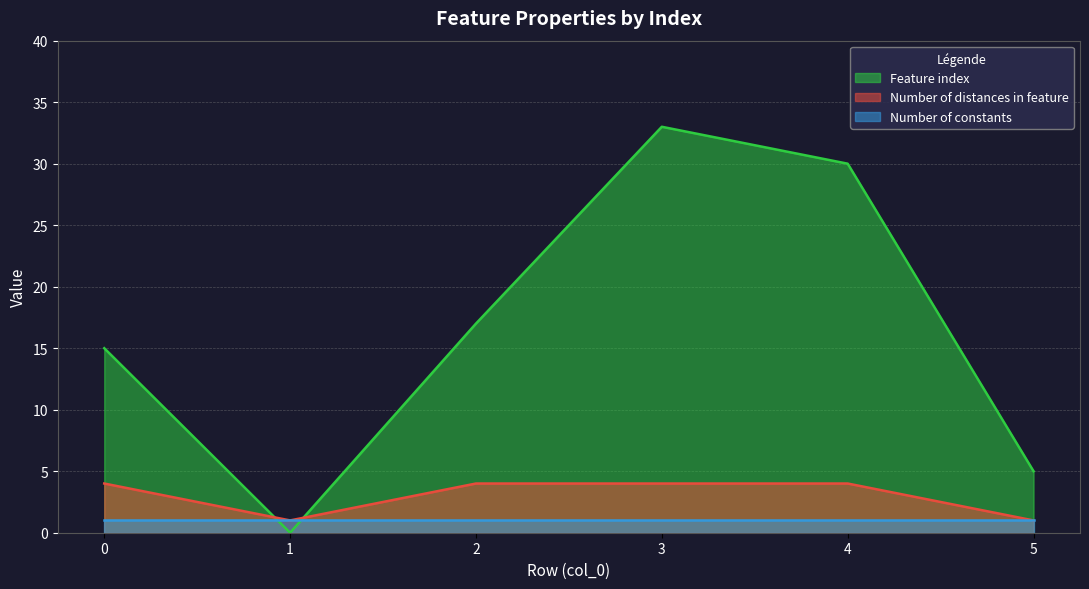

What are all the series names shown in the legend?

Feature index, Number of distances in feature, Number of constants